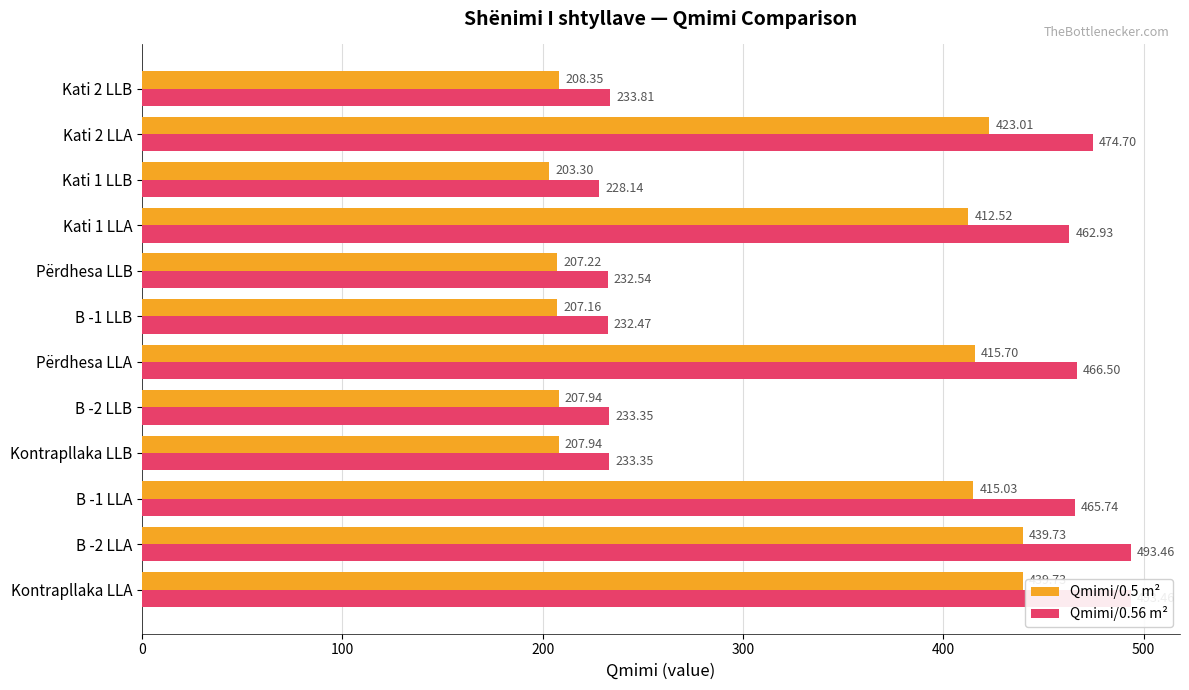

The value of Qmimi/0.5 m² at 200 is 268.0. True or false?

False